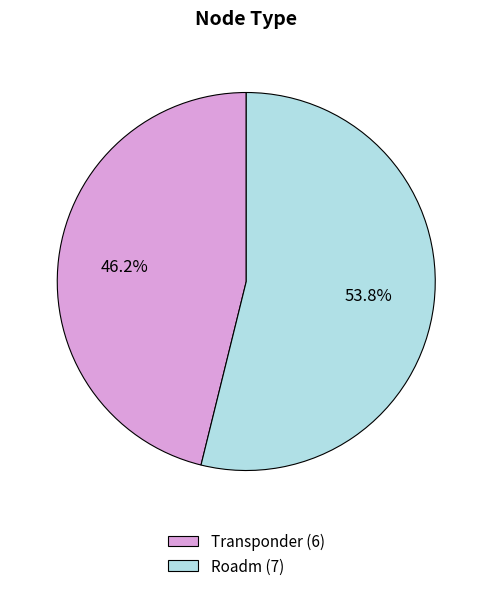

What percentage is the Transponder slice, to the nearest percent?

46%